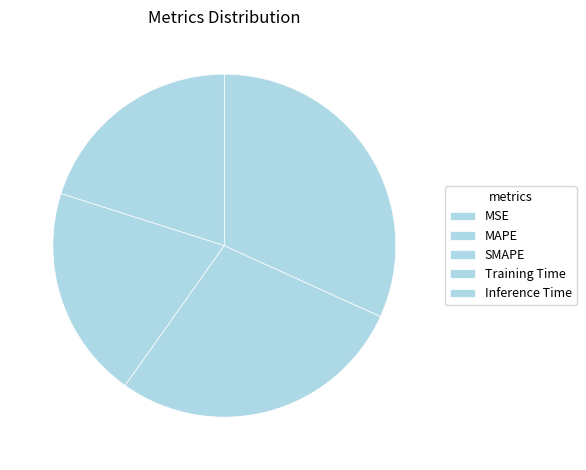

How many slices are in this pie chart?

5